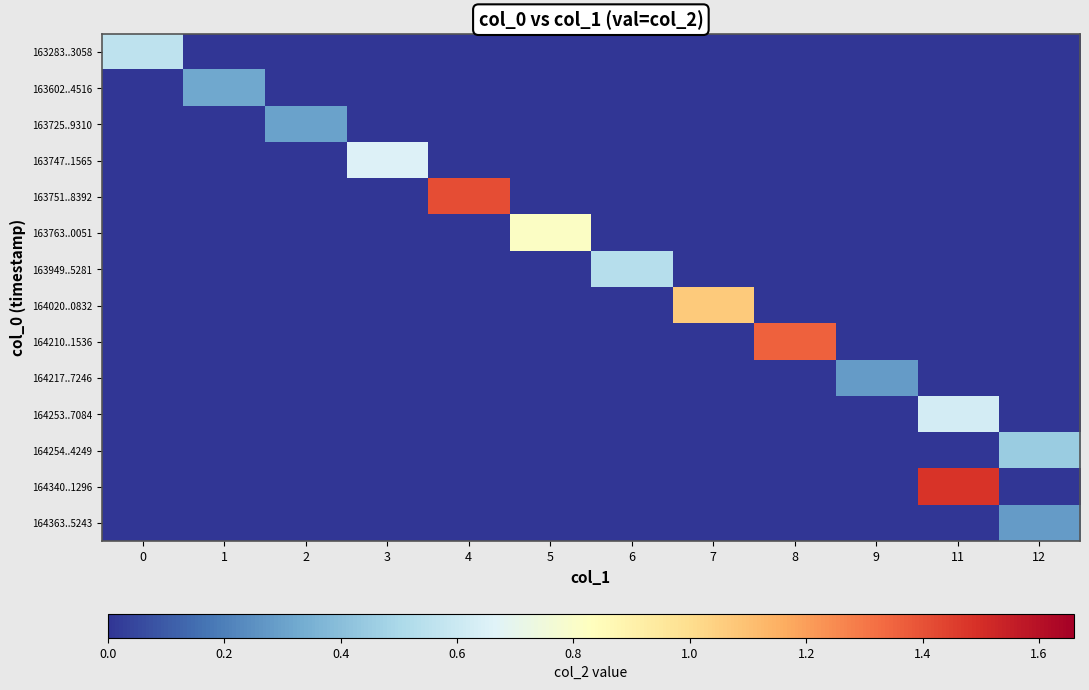

At which category does the chart reach its minimum across all series?

1